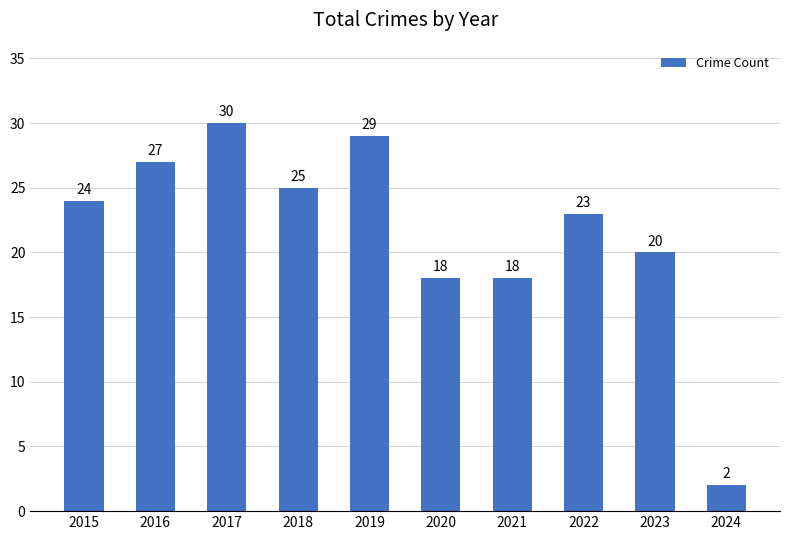

Which category has the lowest value across all series?

2024